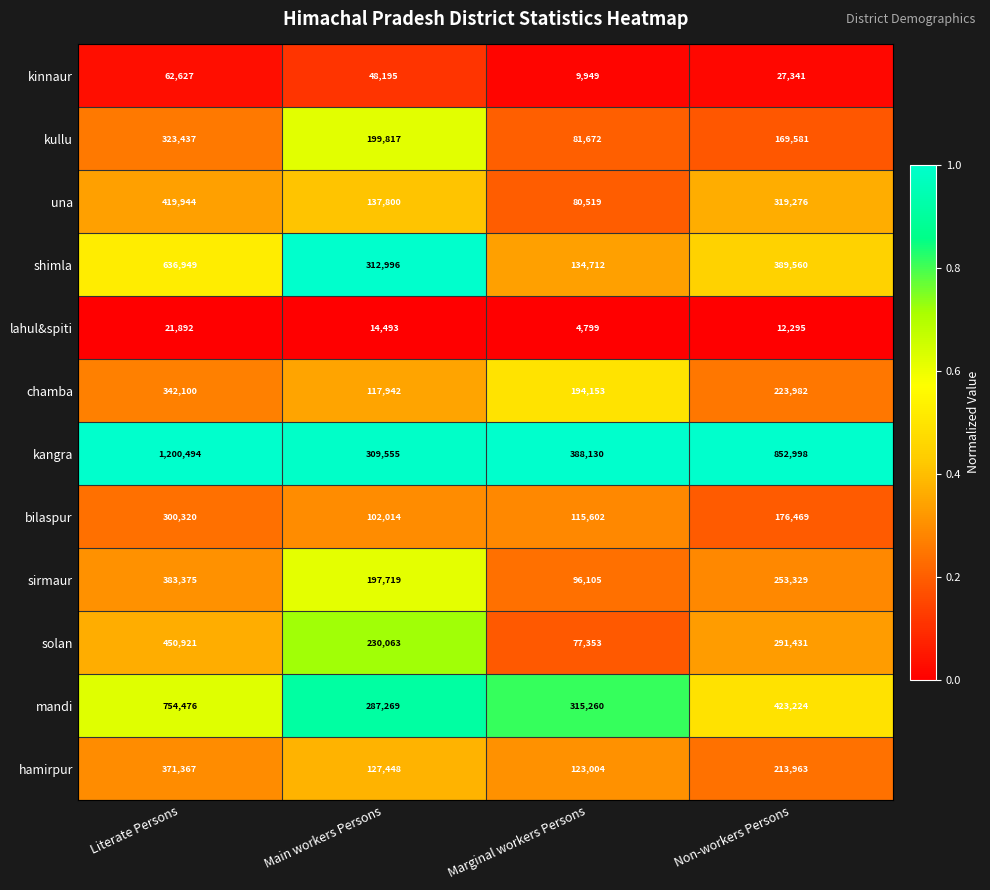

At how many categories does at least one series exceed 122847?

4